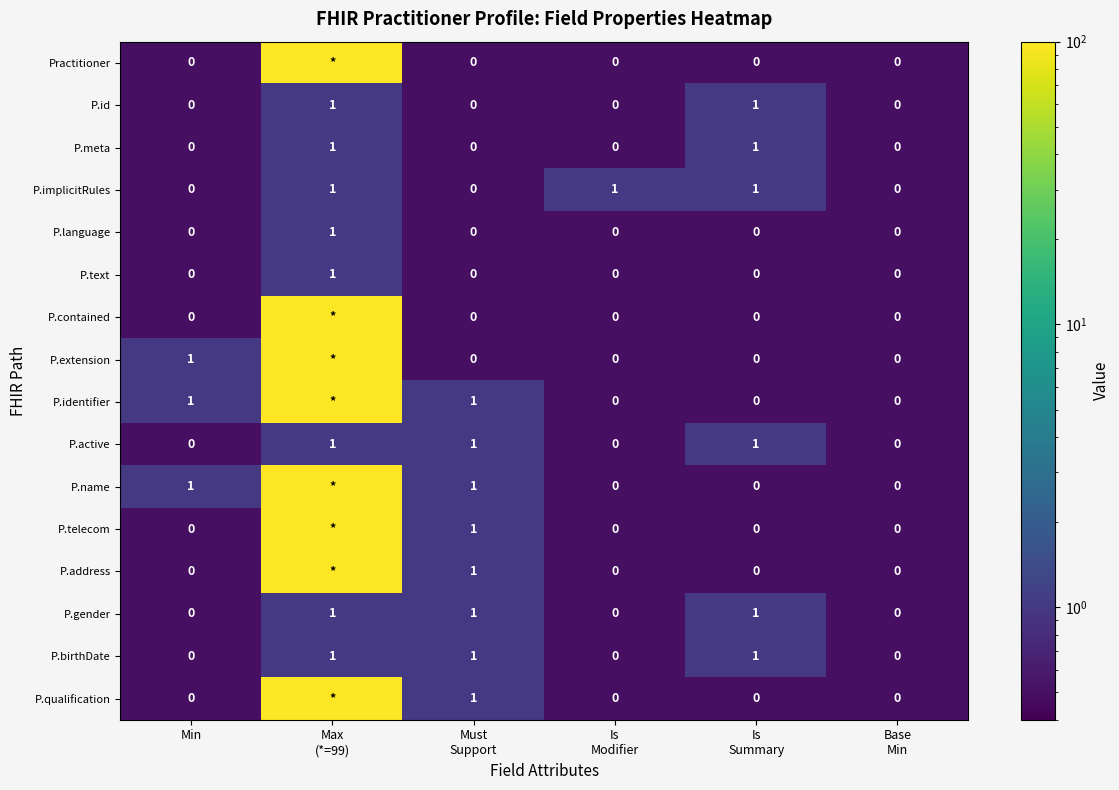

The P.active series shows 0 at Min. True or false?

True